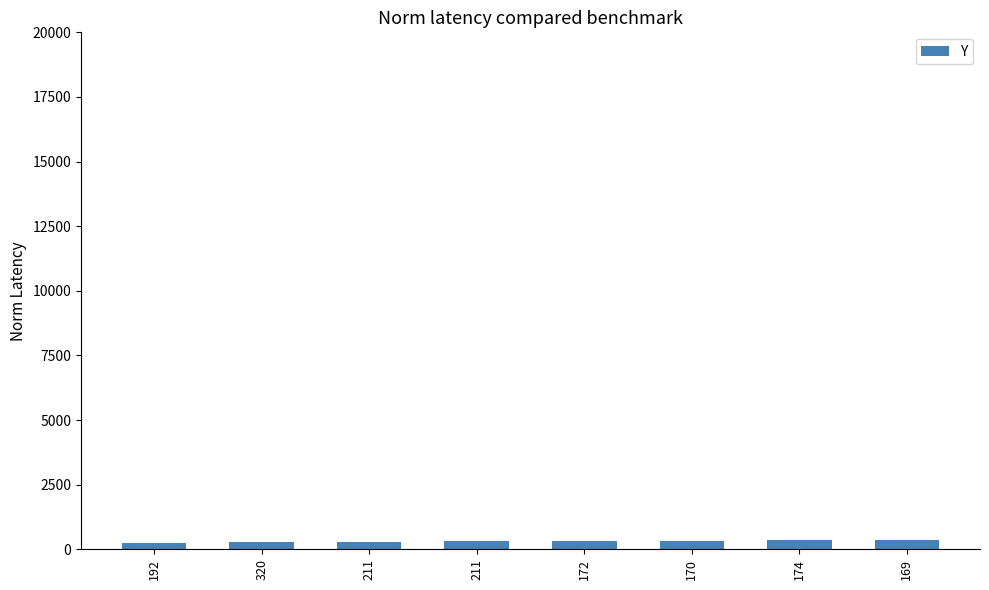

How many bars are there in total?

8